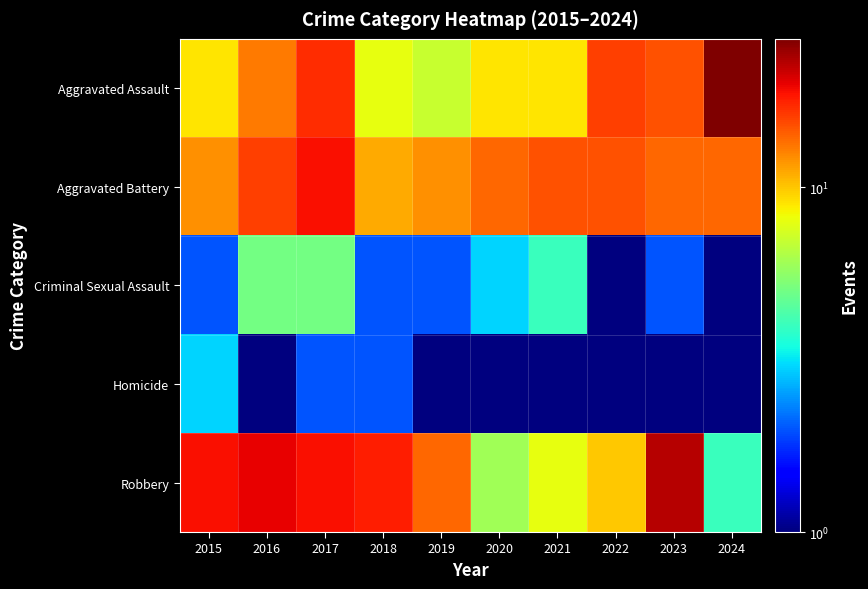

Between 2019 and 2022, which is larger?

2022